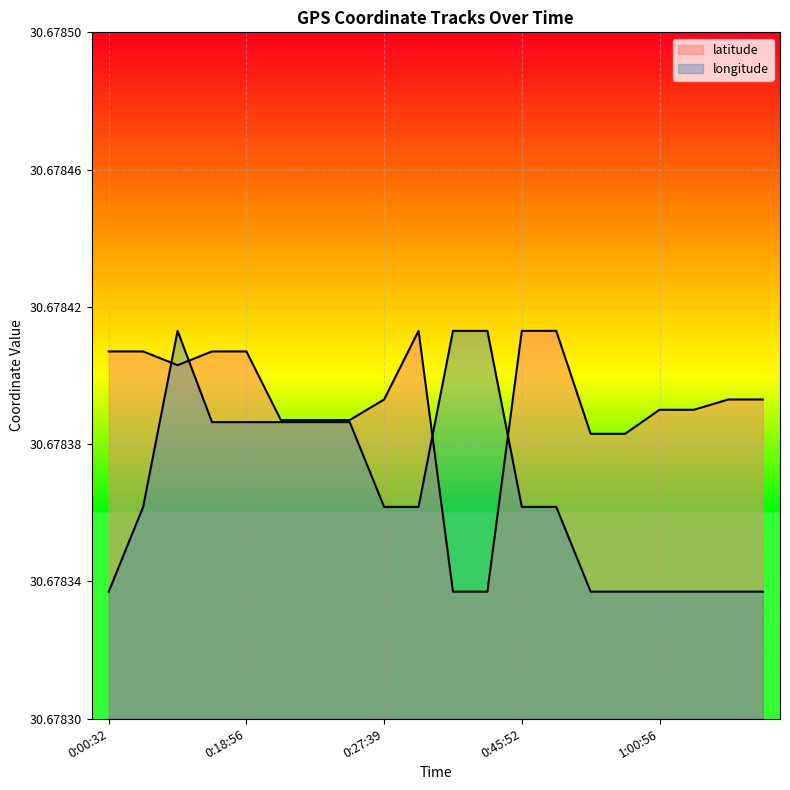

Rank the series at 1:00:07 from lowest to highest value.

longitude, latitude